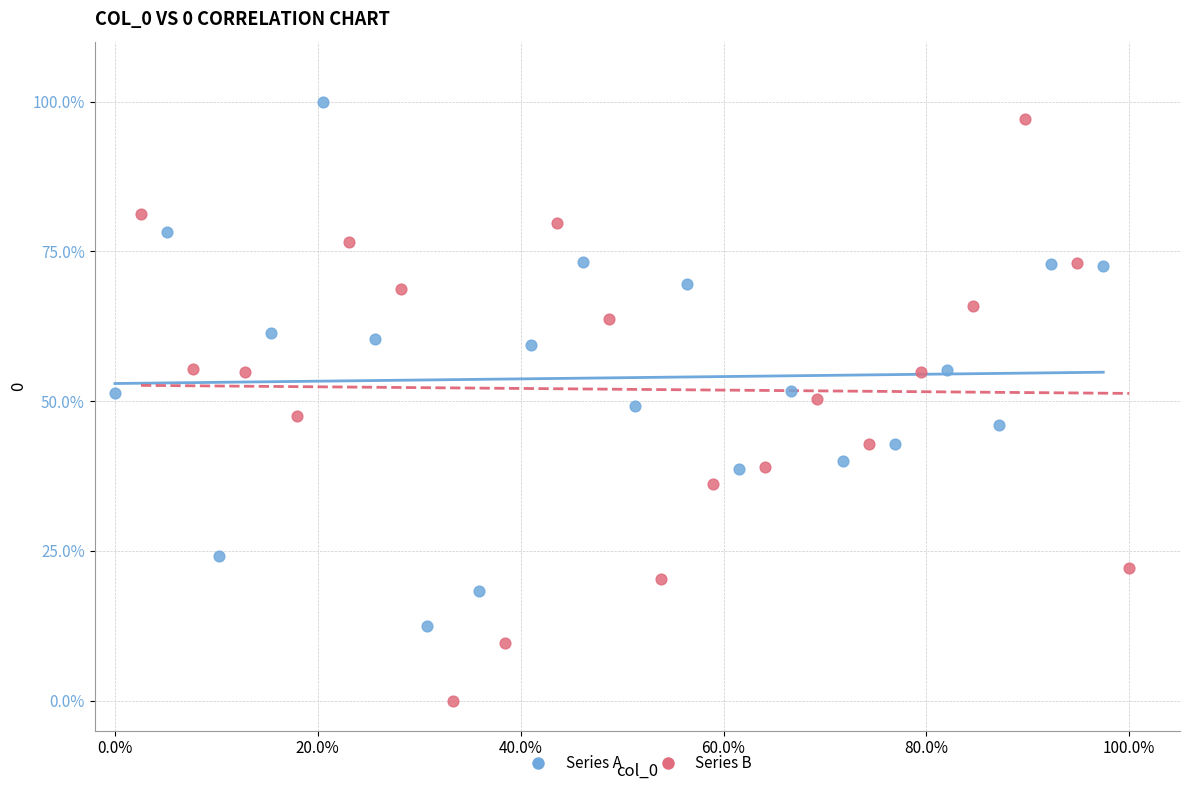

What are all the series names shown in the legend?

Series A, Series B